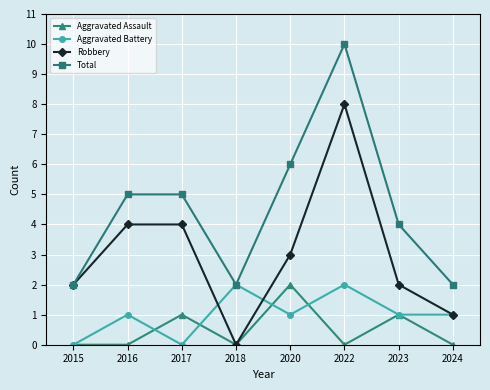

How many data points does each series have?

8